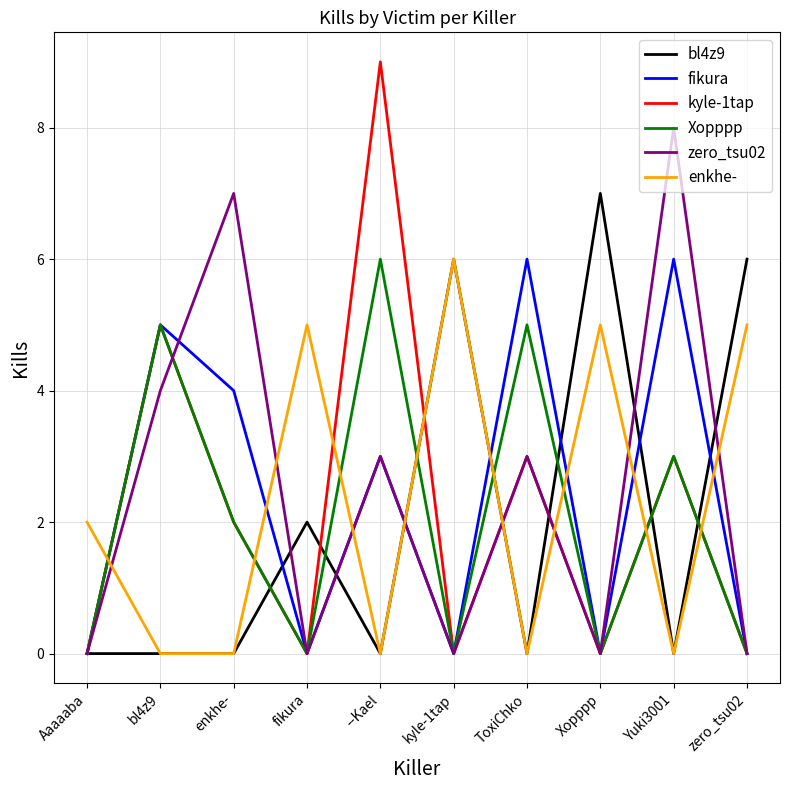

Which category has the highest value in the enkhe- series?

kyle-1tap